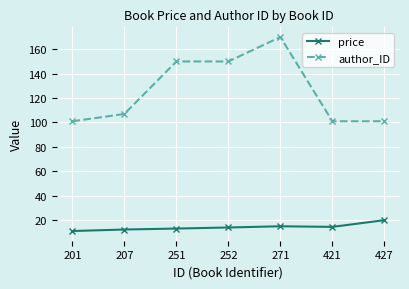

What is the value of the price point at the 3rd from the left?

13.1